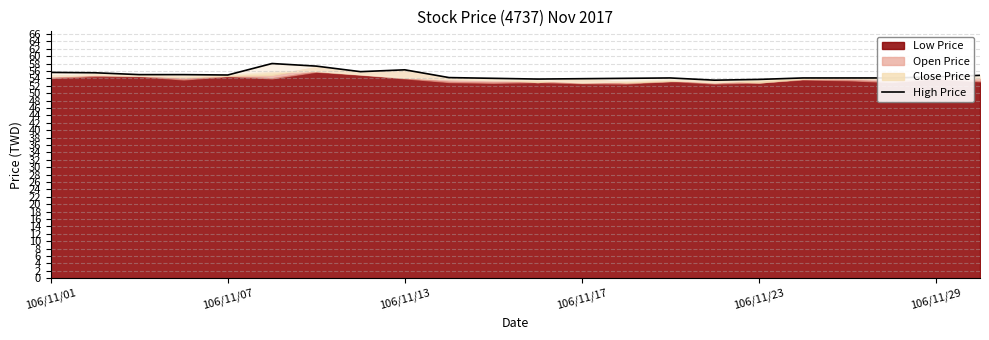

How many points are lower than both their immediate neighbors (excluding endpoints)?

4